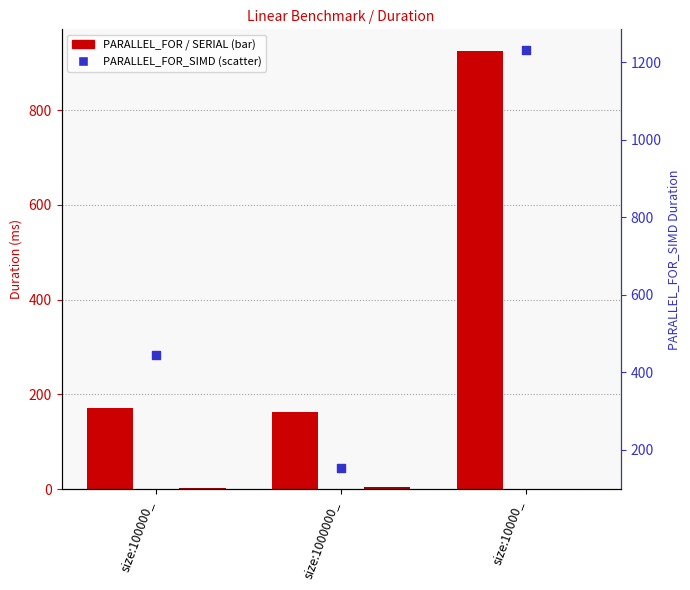

At which category is the sum across all series the highest?

size:10000_